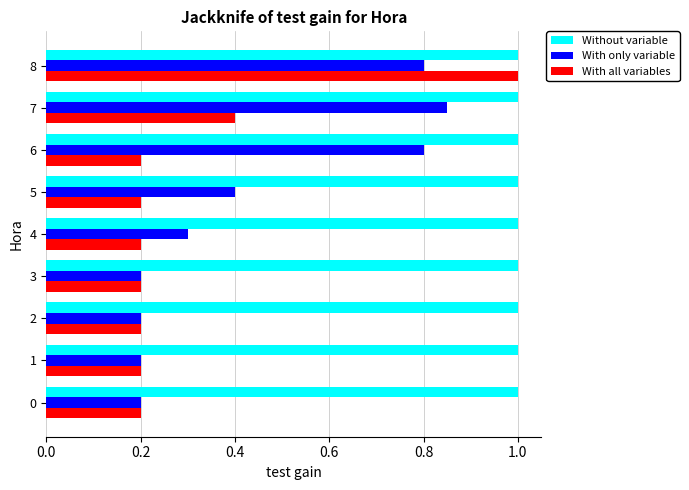

Which series changed the most between 2 and 4?

With only variable